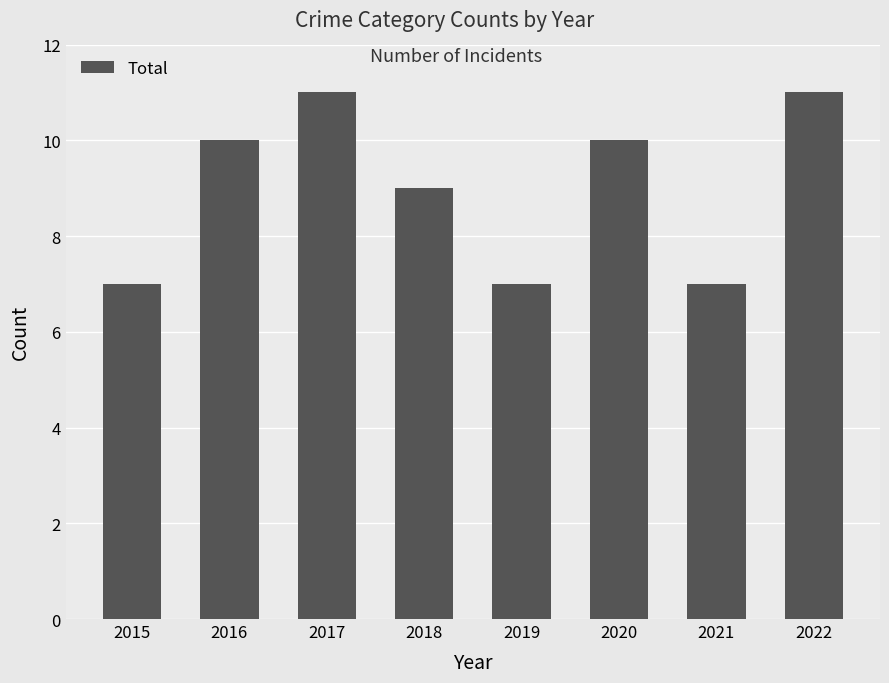

How many series are shown in this chart?

1